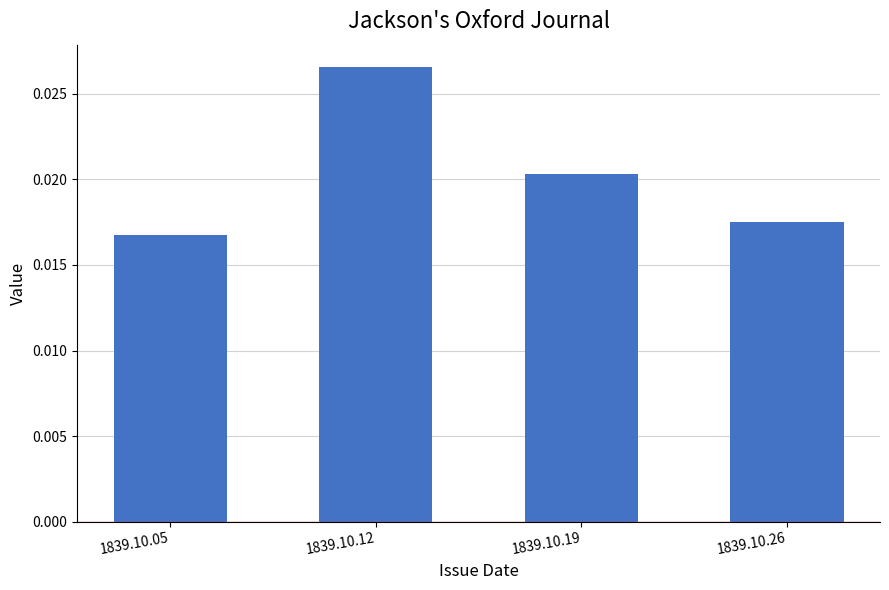

Between 1839.10.12 and 1839.10.26, which is larger?

1839.10.12